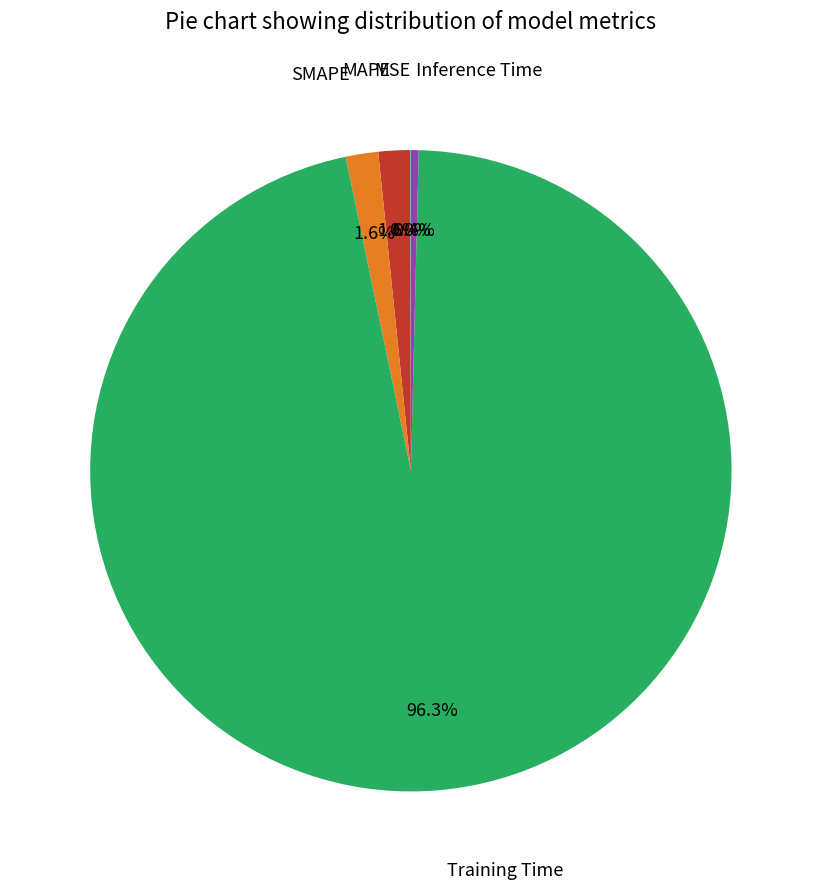

Is there any slice that represents more than half of the pie?

Yes